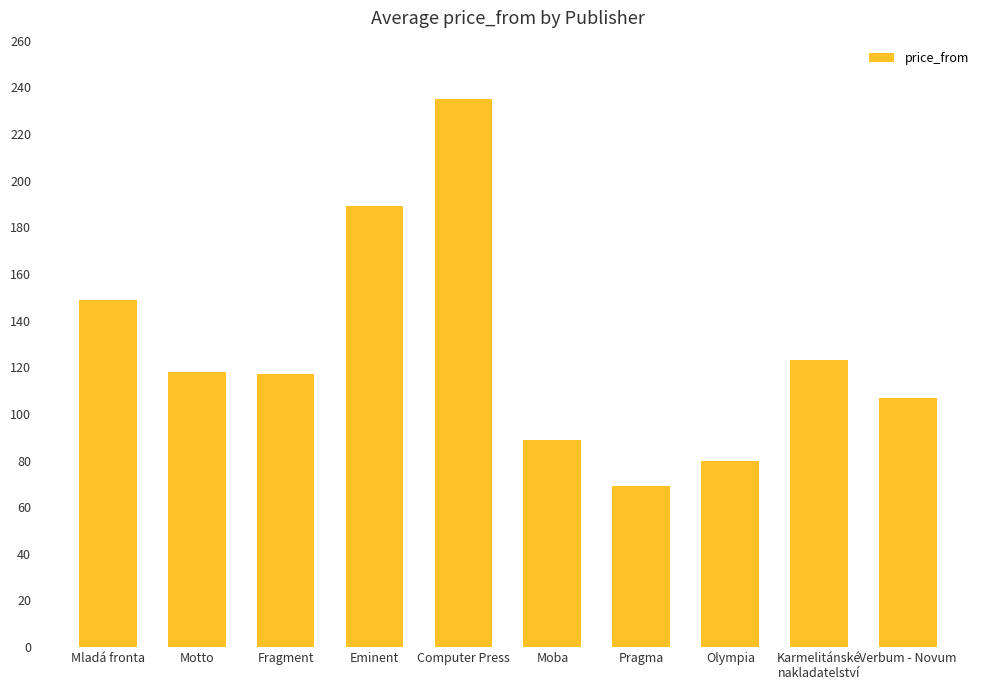

Is it true that the value at Moba is 23?

False